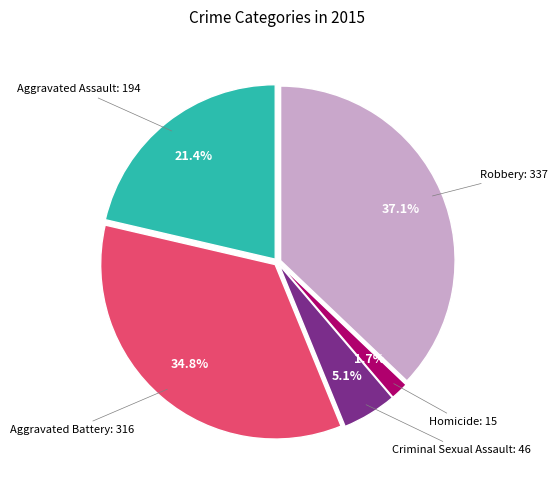

Does any single category account for the majority?

No